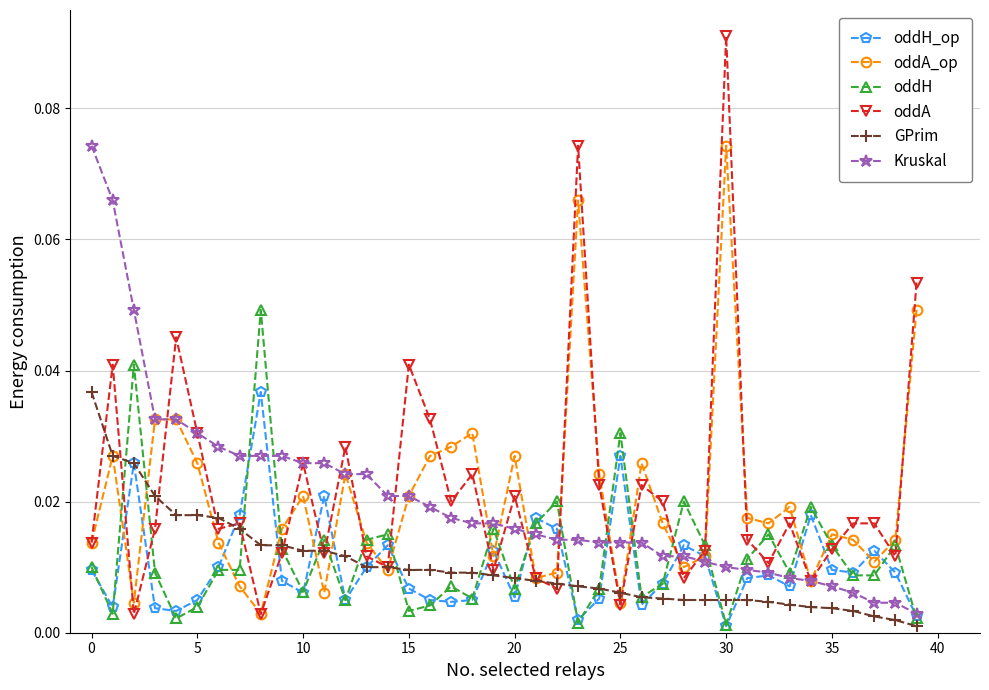

At how many categories does at least one series exceed 0?

40